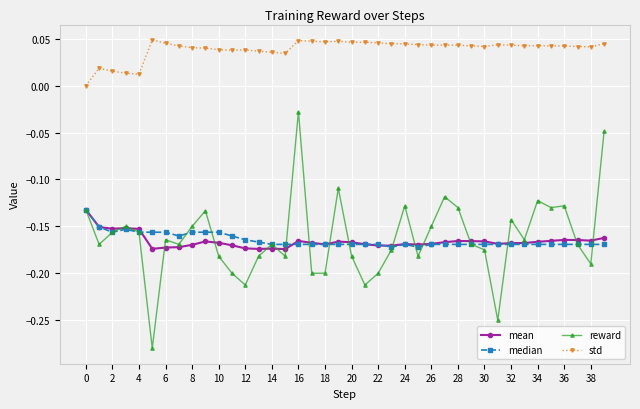

Does the chart have visible grid lines?

Yes